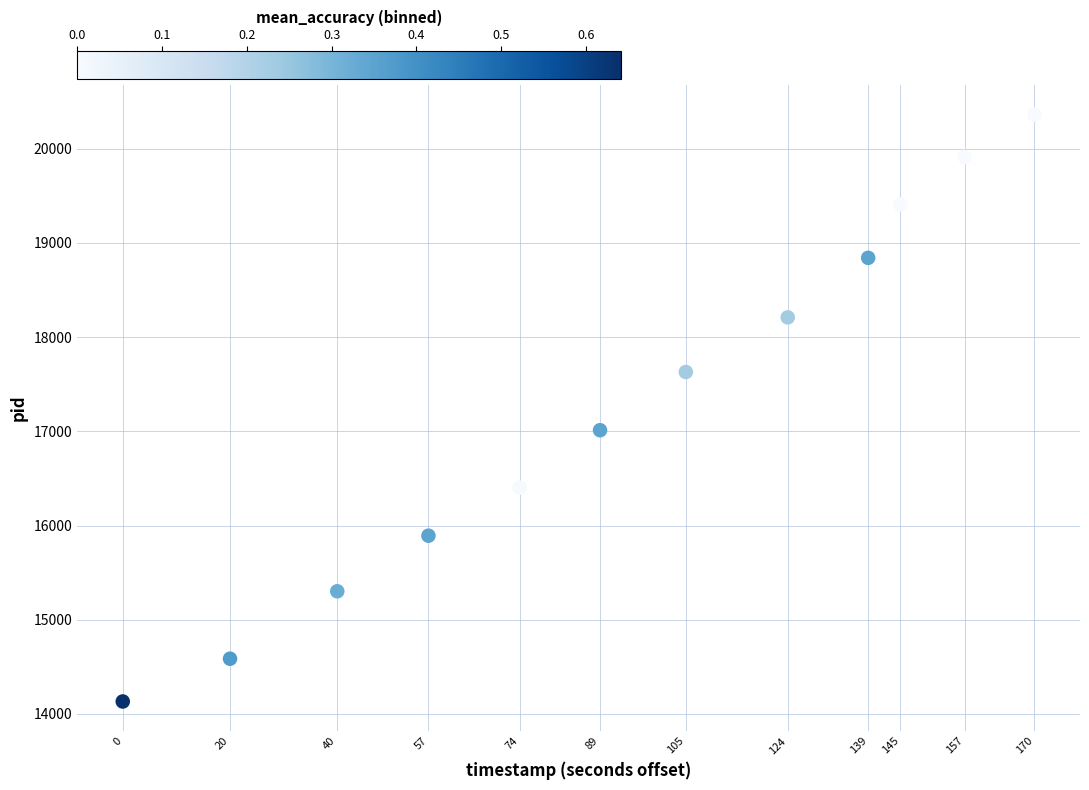

What is the range of Y values (max minus min)?

6230